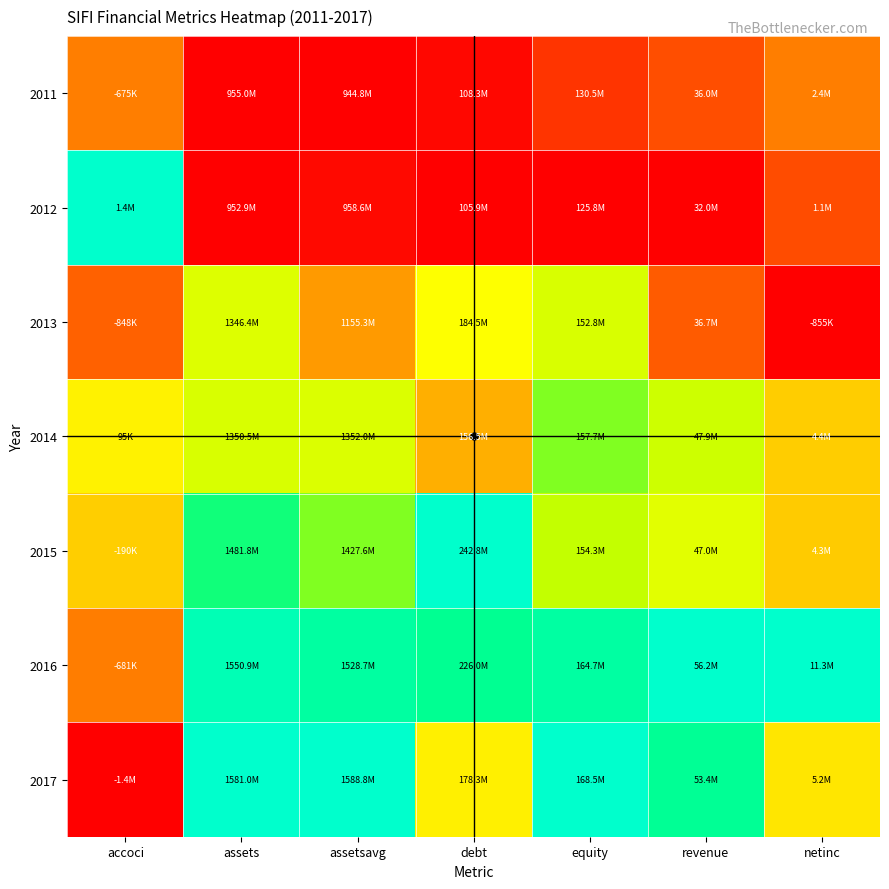

Which label corresponds to the largest value in the chart?

accoci